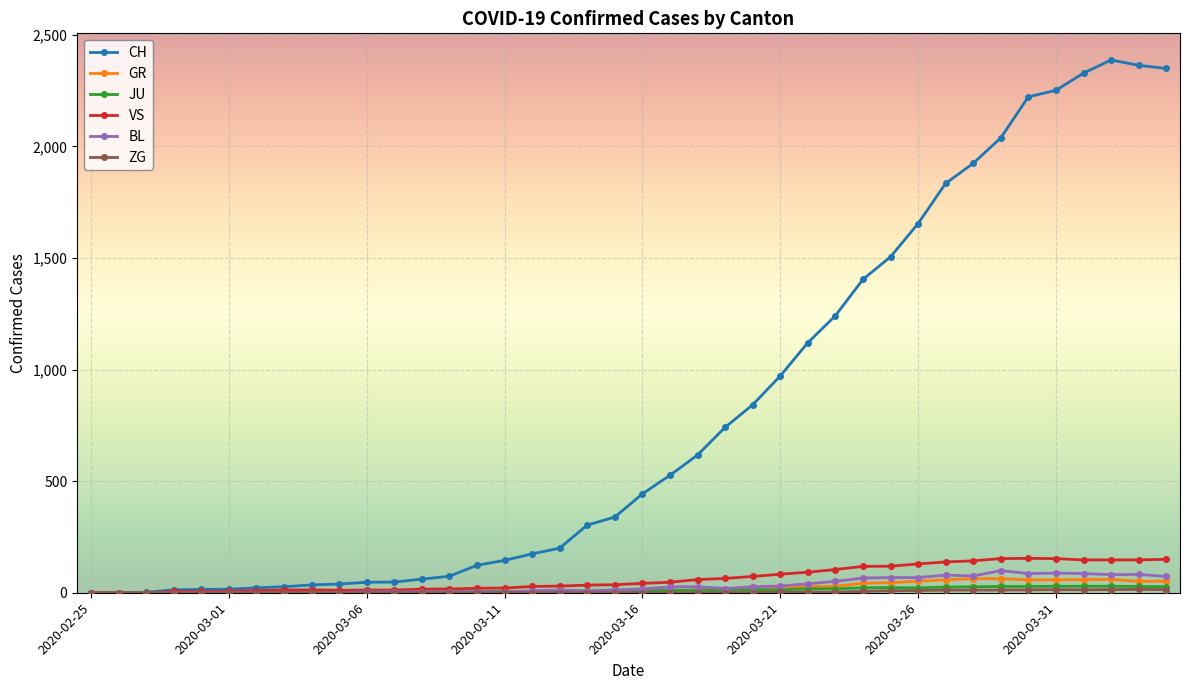

At how many categories does at least one series exceed 674?

17